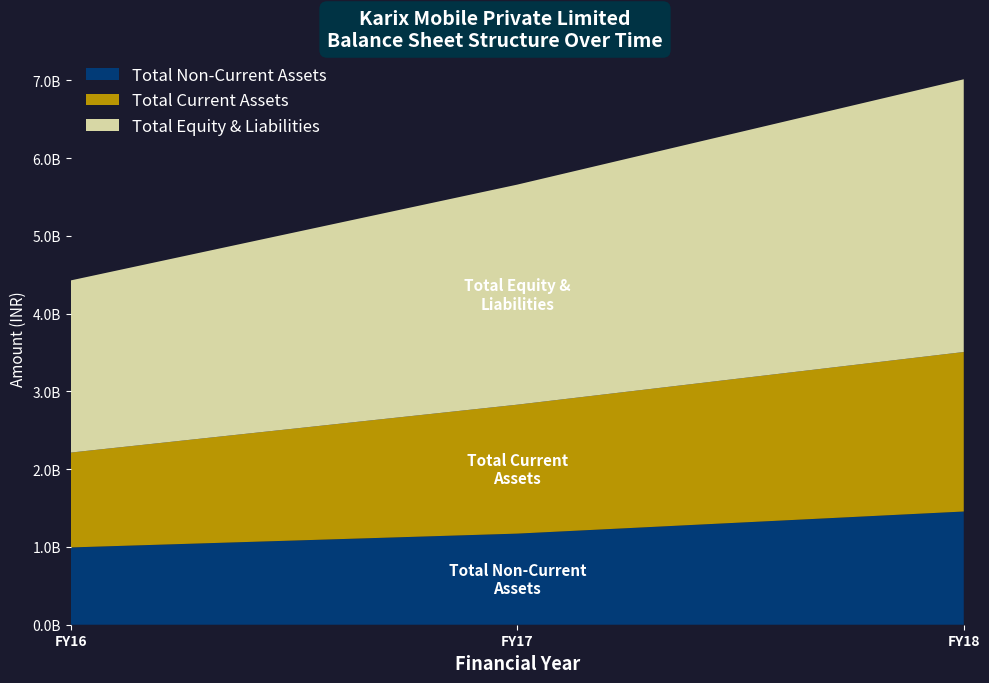

Reading left to right, extract all data points from this chart.

Total Non-Current Assets: 993949585	1171781219	1456096630
Total Current Assets: 1220130714	1658311729	2051387910
Total Equity & Liabilities: 2214080299	2830092948	3507484540